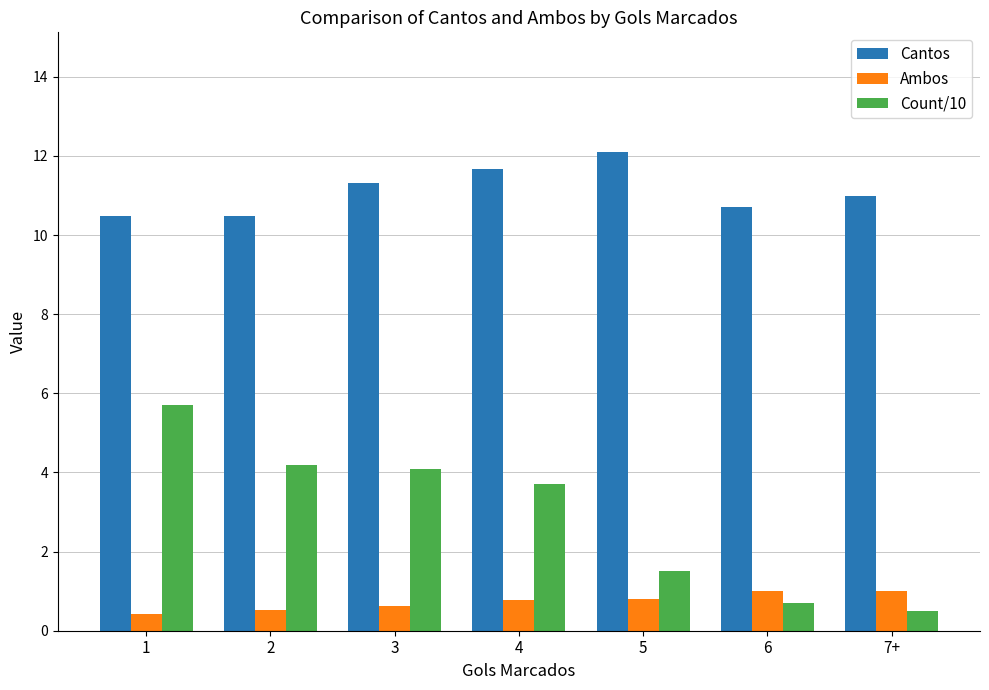

Reading left to right, transcribe all the data shown in this chart.

Cantos: 10.5	10.5	11.3	11.7	12.1	10.7	11.0
Ambos: 0.4	0.5	0.6	0.8	0.8	1.0	1.0
Count/10: 5.7	4.2	4.1	3.7	1.5	0.7	0.5